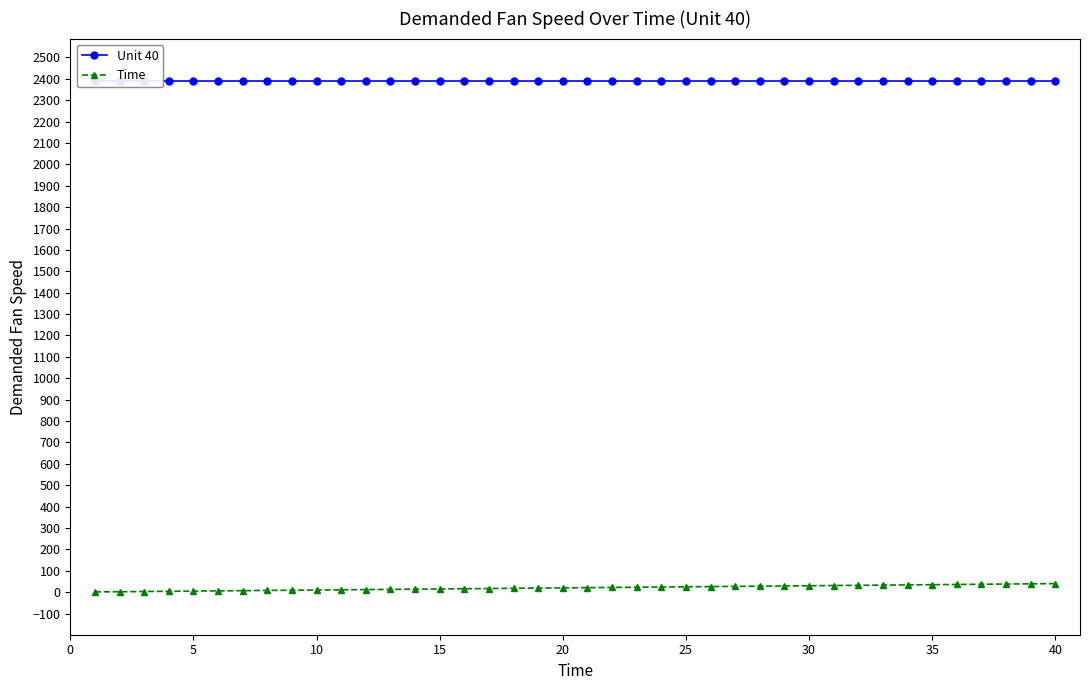

What is the value of the Unit 40 point at the 33rd from the left?

2388